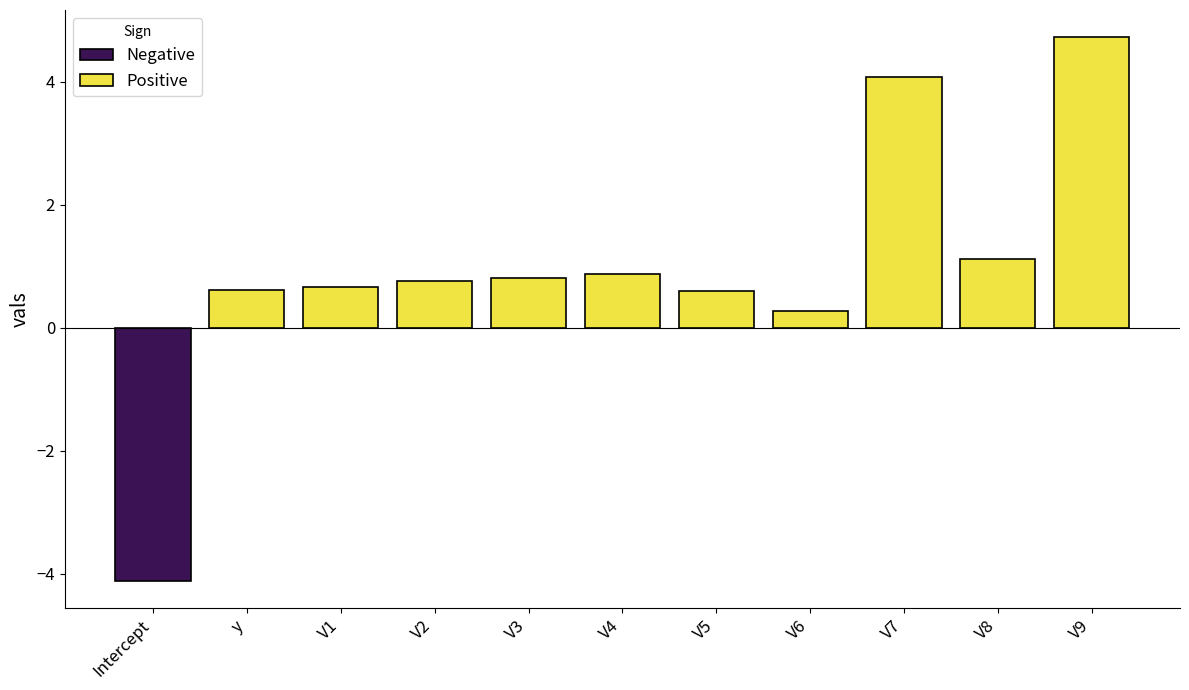

Rank the categories by value from highest to lowest.

V9, V7, V8, V4, V3, V2, V1, y, V5, V6, Intercept